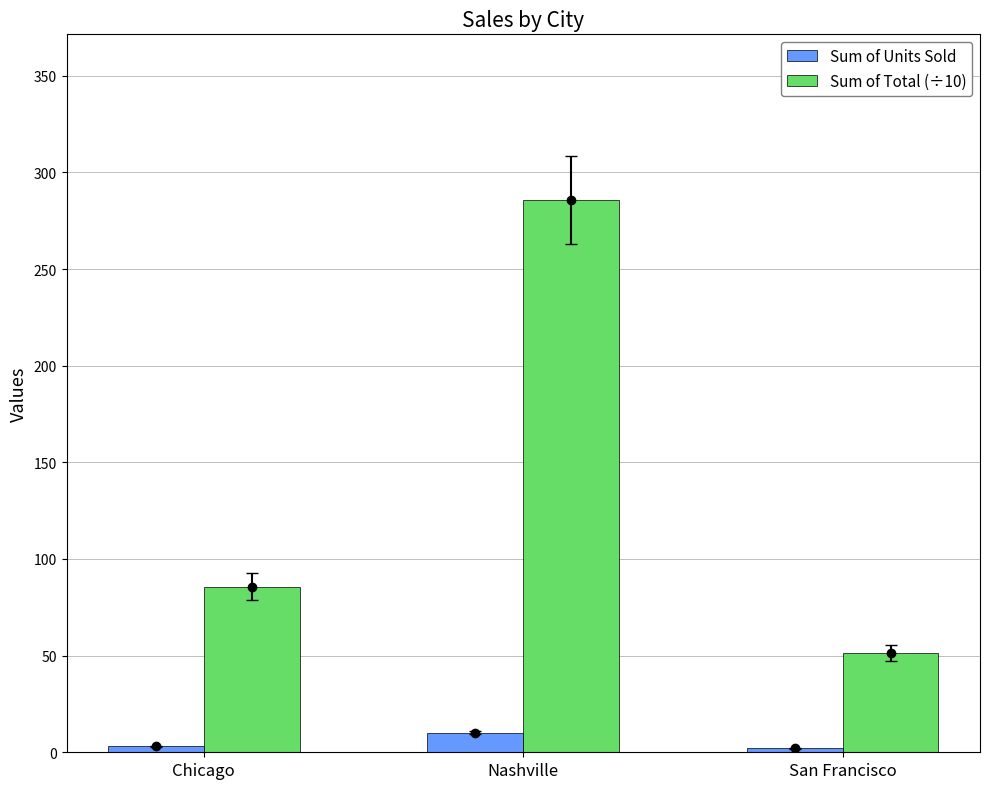

What is the spread (max minus min) of values at San Francisco?

49.5